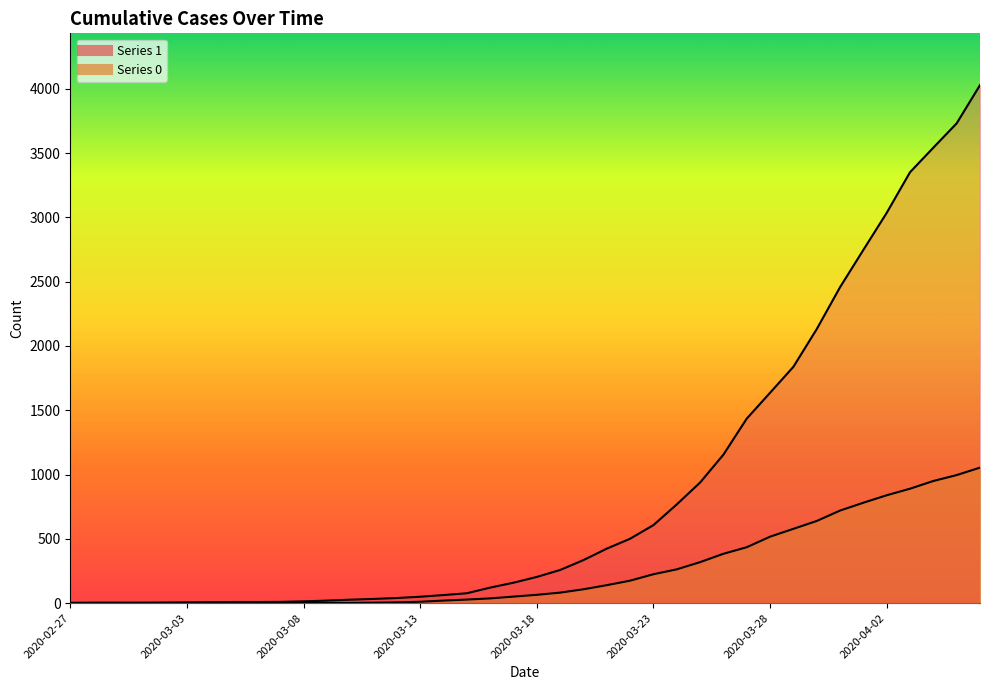

True or false: 0 and 1 cross at least once.

False